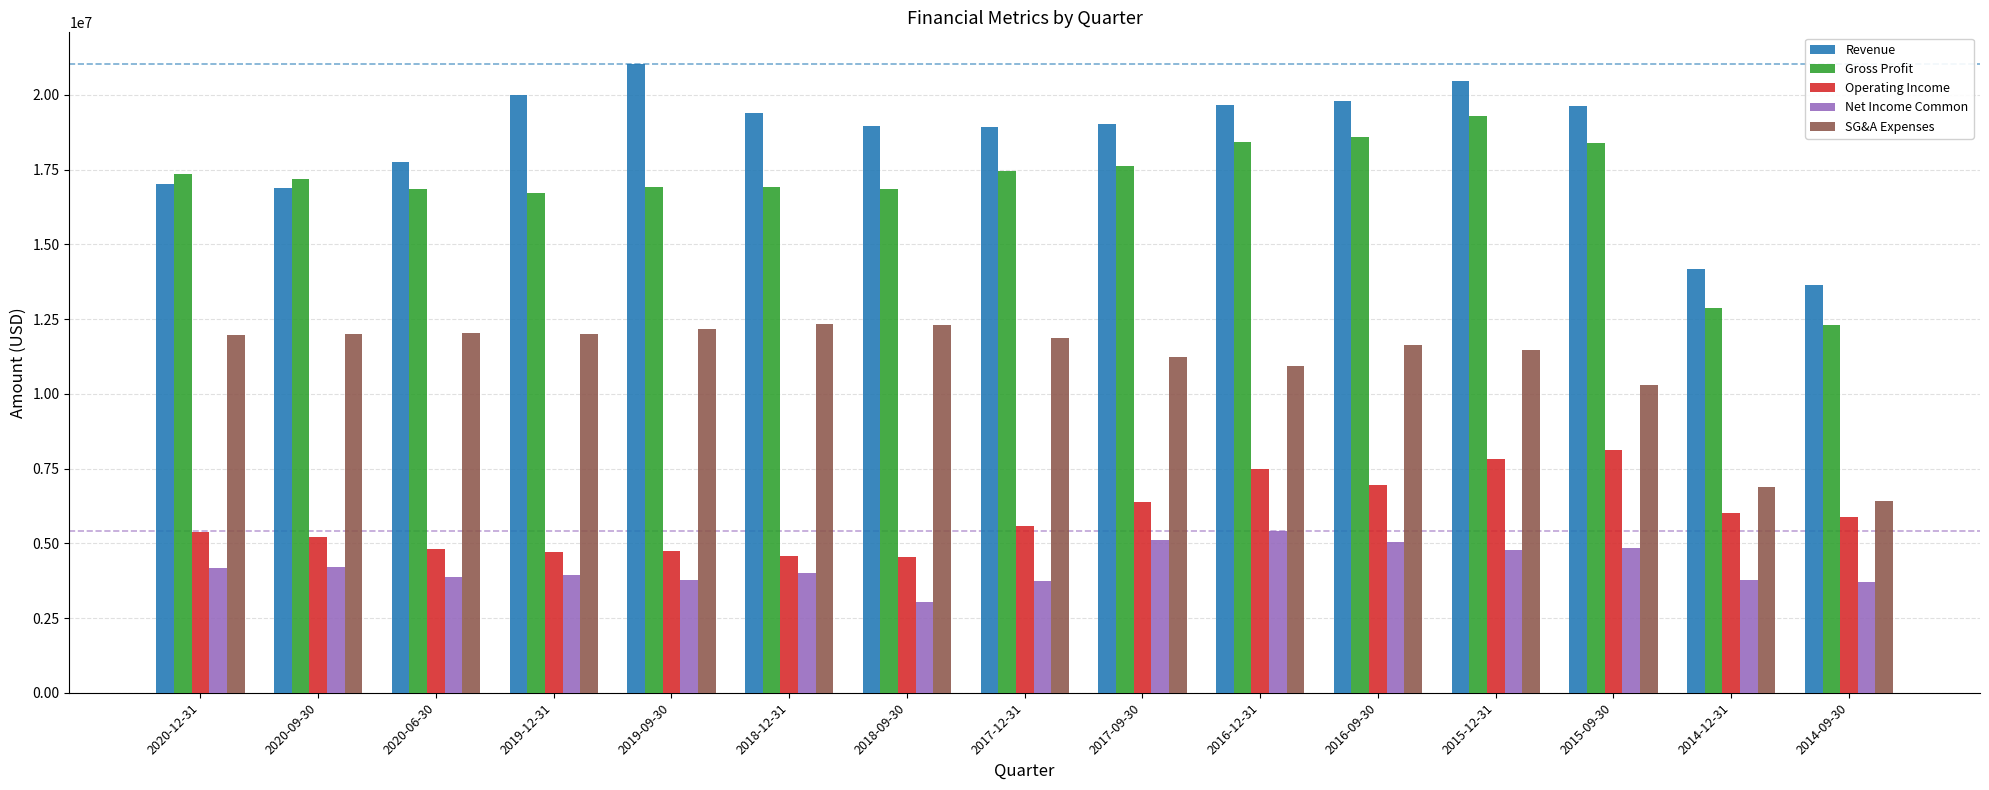

Read the Revenue value at 2017-12-31, to the nearest 50.

18913000